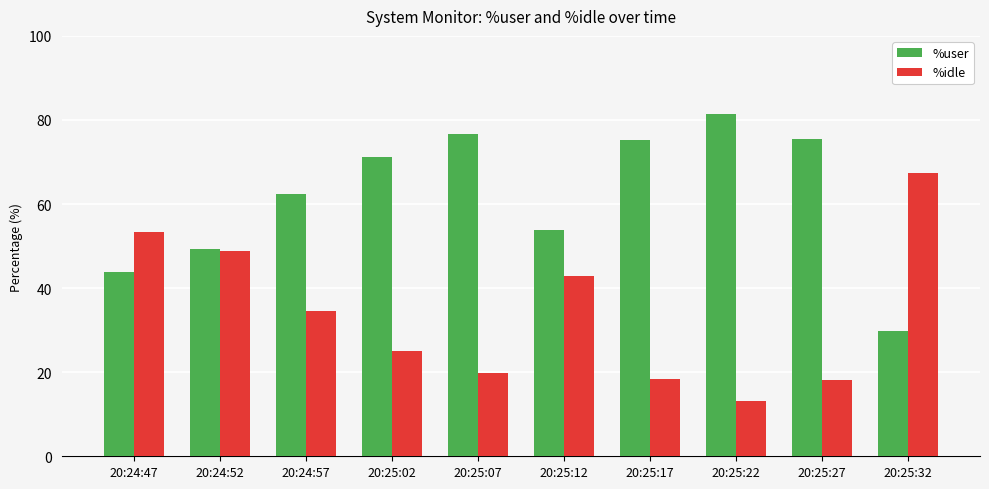

Which series changed the most between 20:24:47 and 20:25:27?

%idle